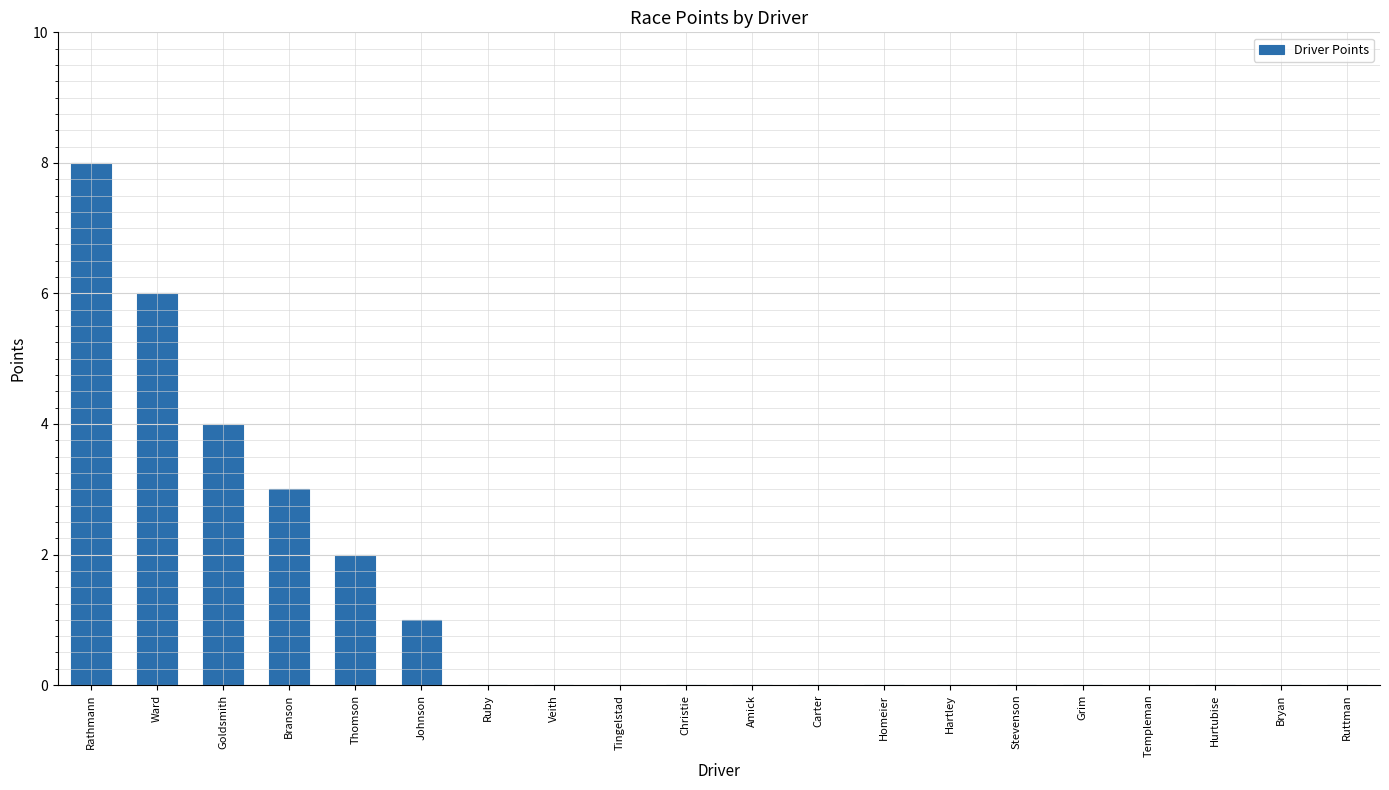

Is it true that the value at Rathmann is 8?

True